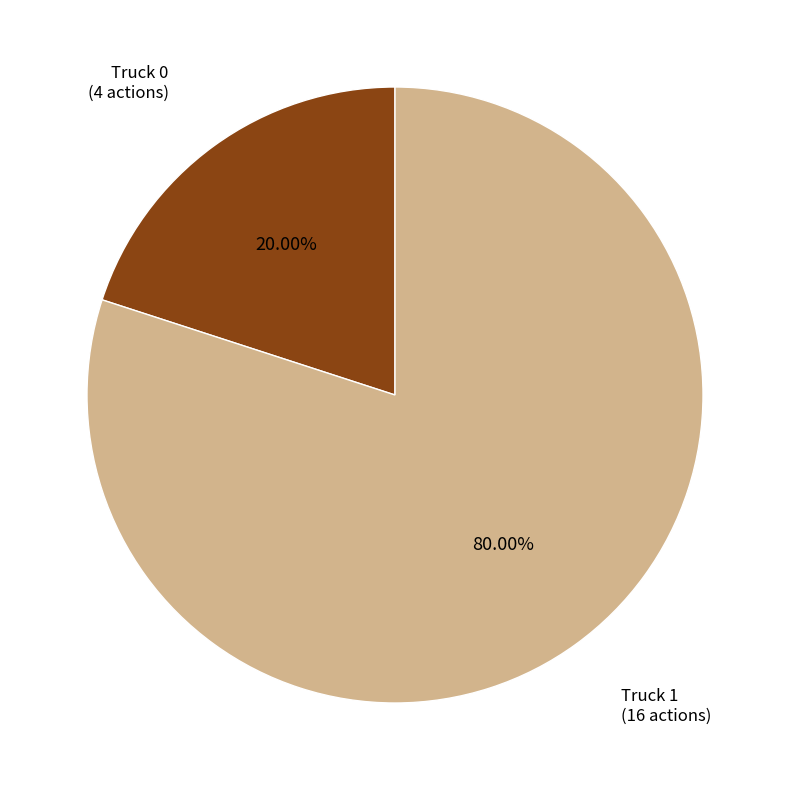

How many slices are in this pie chart?

2